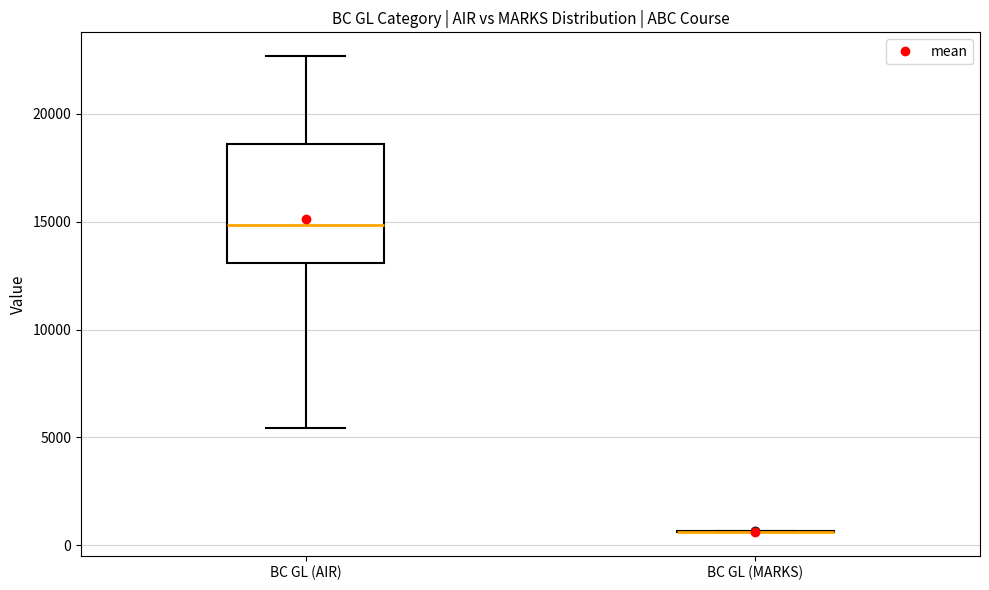

Reading left to right, read every box against the y-axis: the position of its median line, the range the box covers, and the ends of its whiskers. The values are not printed on the chart, so give them approximately, as read against the axis.

BC GL (AIR): median 15000, box 13000 to 18500, whiskers 5500 to 22500
BC GL (MARKS): box collapsed to a line at 500, whiskers 500 to 500